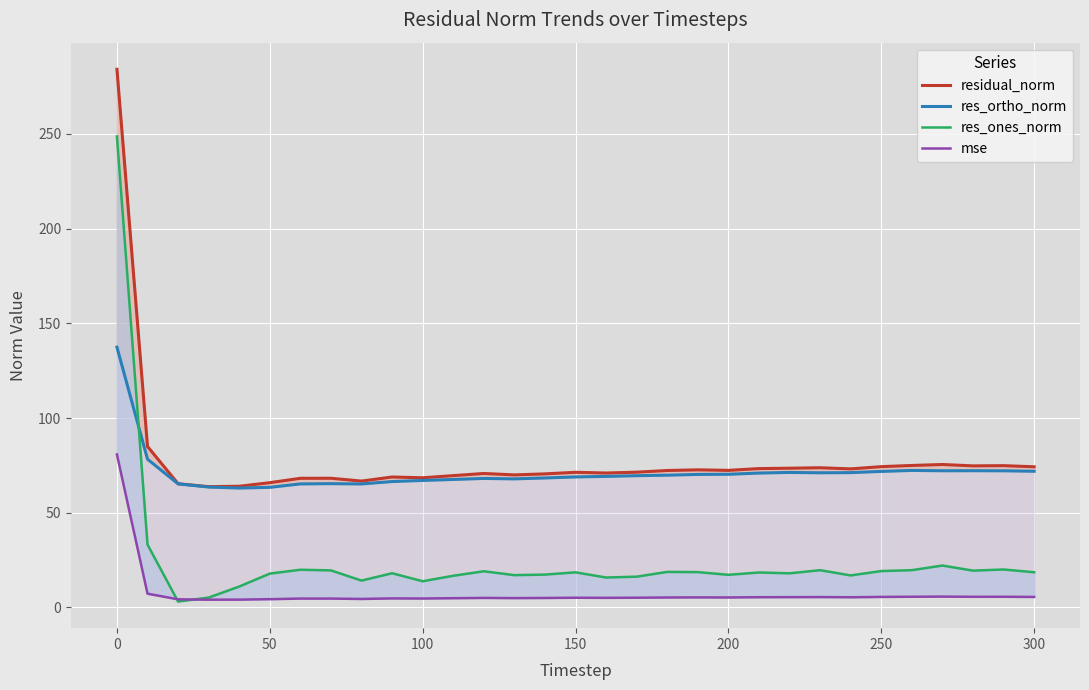

Does the chart display data point markers on the line(s)?

No